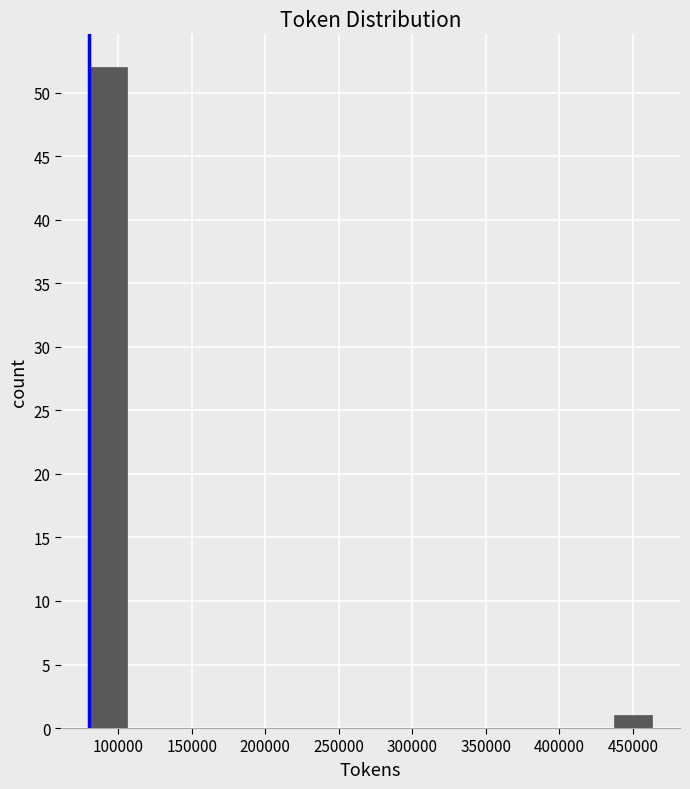

How tall is the bar that spans 435000 to 465000 on the x-axis? Neither the bar edges nor the heights are printed on the chart, so give them approximately, as read against the axes.

1